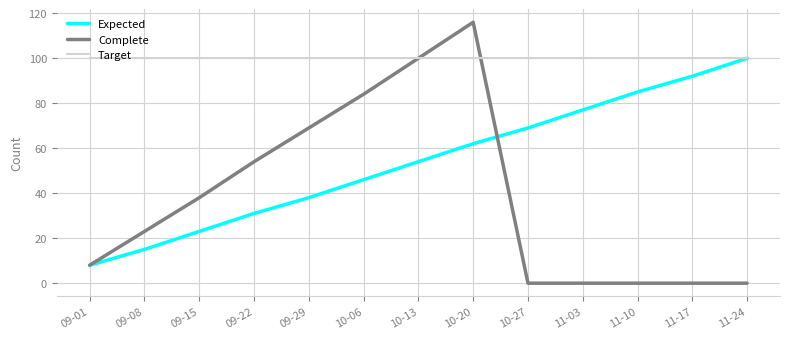

Which series has the largest range (max minus min)?

Complete